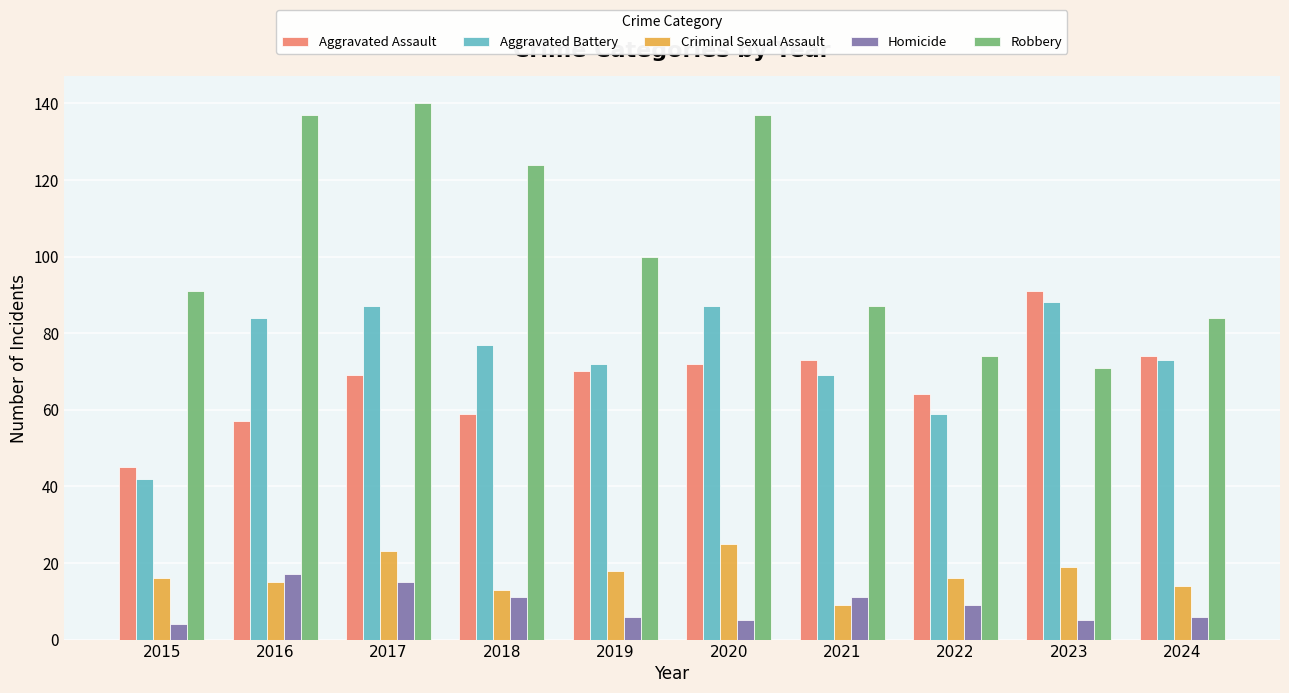

How many data points in Aggravated Assault are less than 70?

5